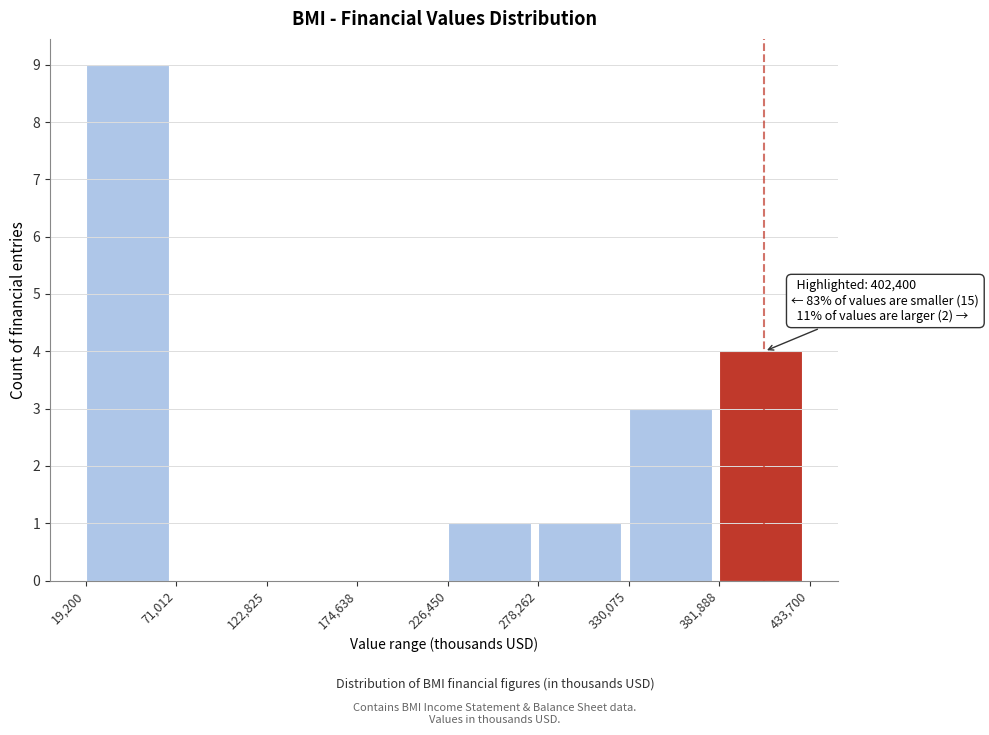

Over which range of the x-axis is the bar tallest?

19,200 to 71,012